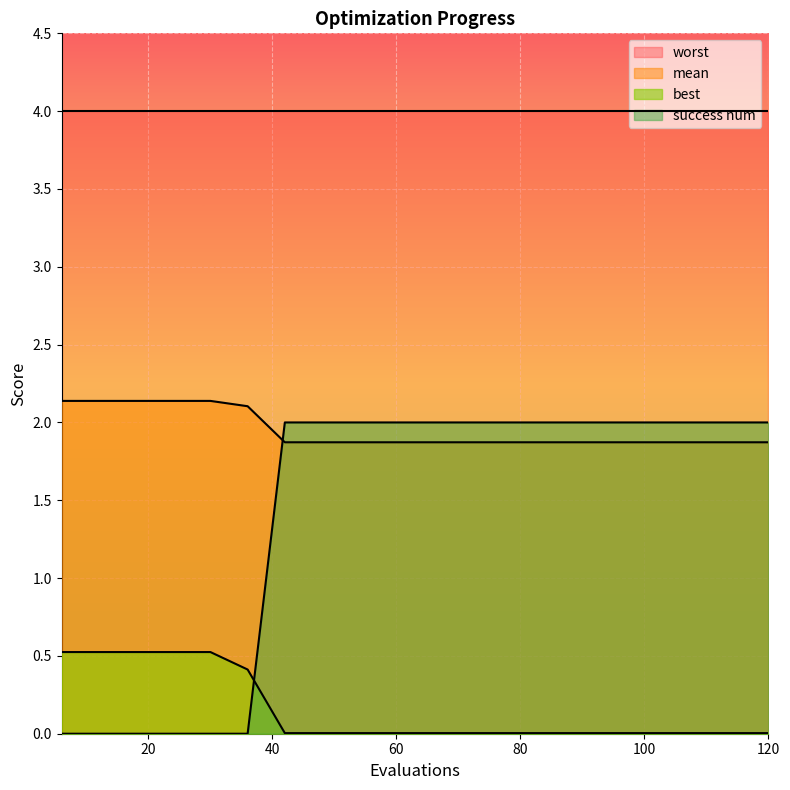

The best series shows 0.0 at 102. True or false?

True